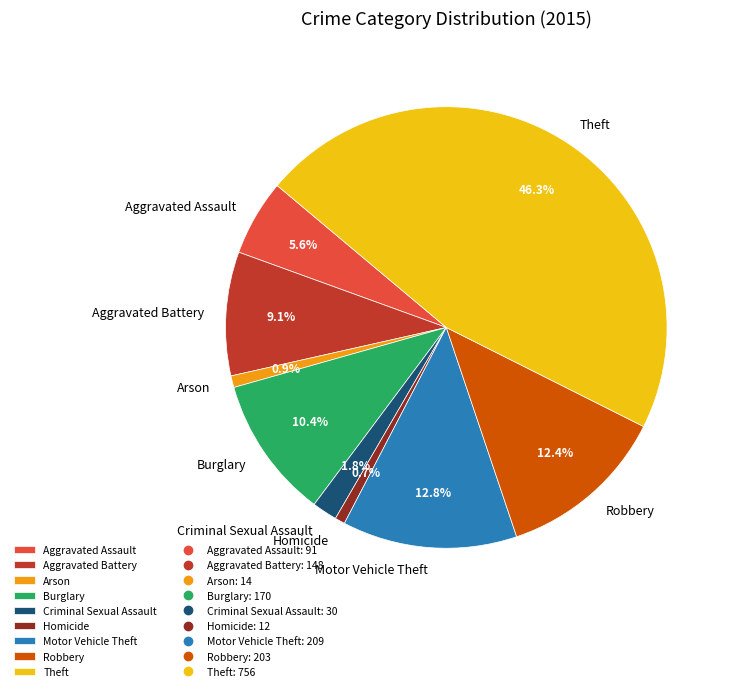

Which slice is the largest?

Theft